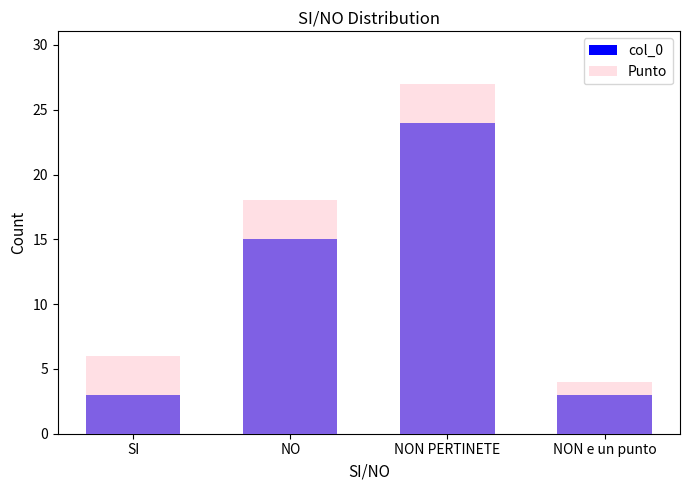

List the series in order of their peak value, highest first.

Punto, col_0